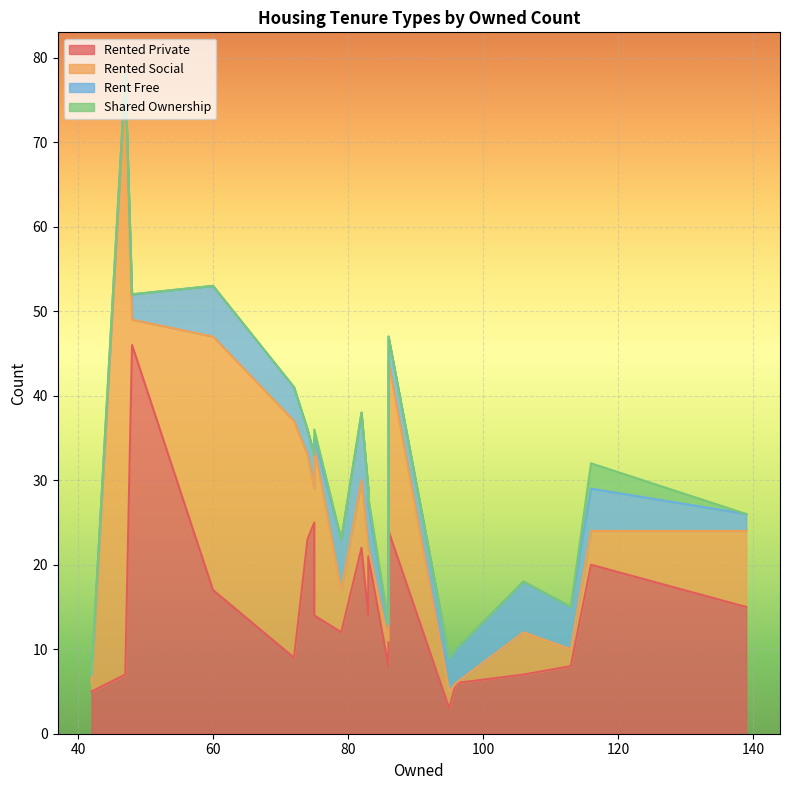

The rent_free series shows 4 at 13. True or false?

False